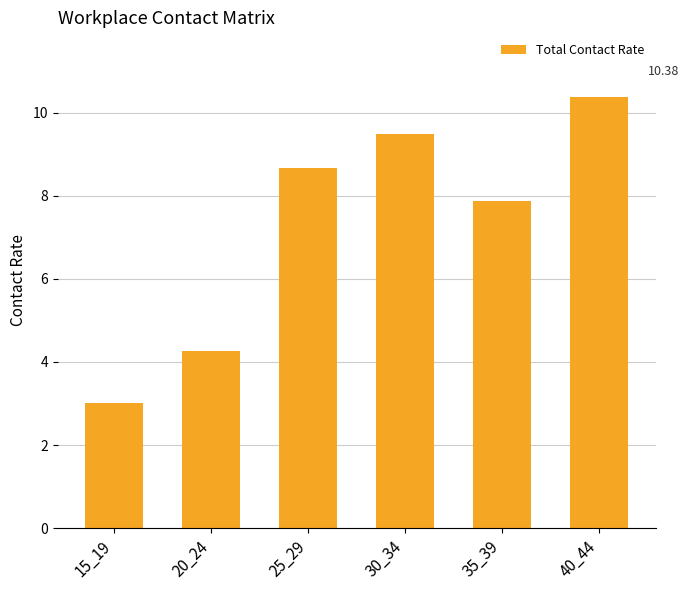

Rank the categories by value from highest to lowest.

40_44, 30_34, 25_29, 35_39, 20_24, 15_19